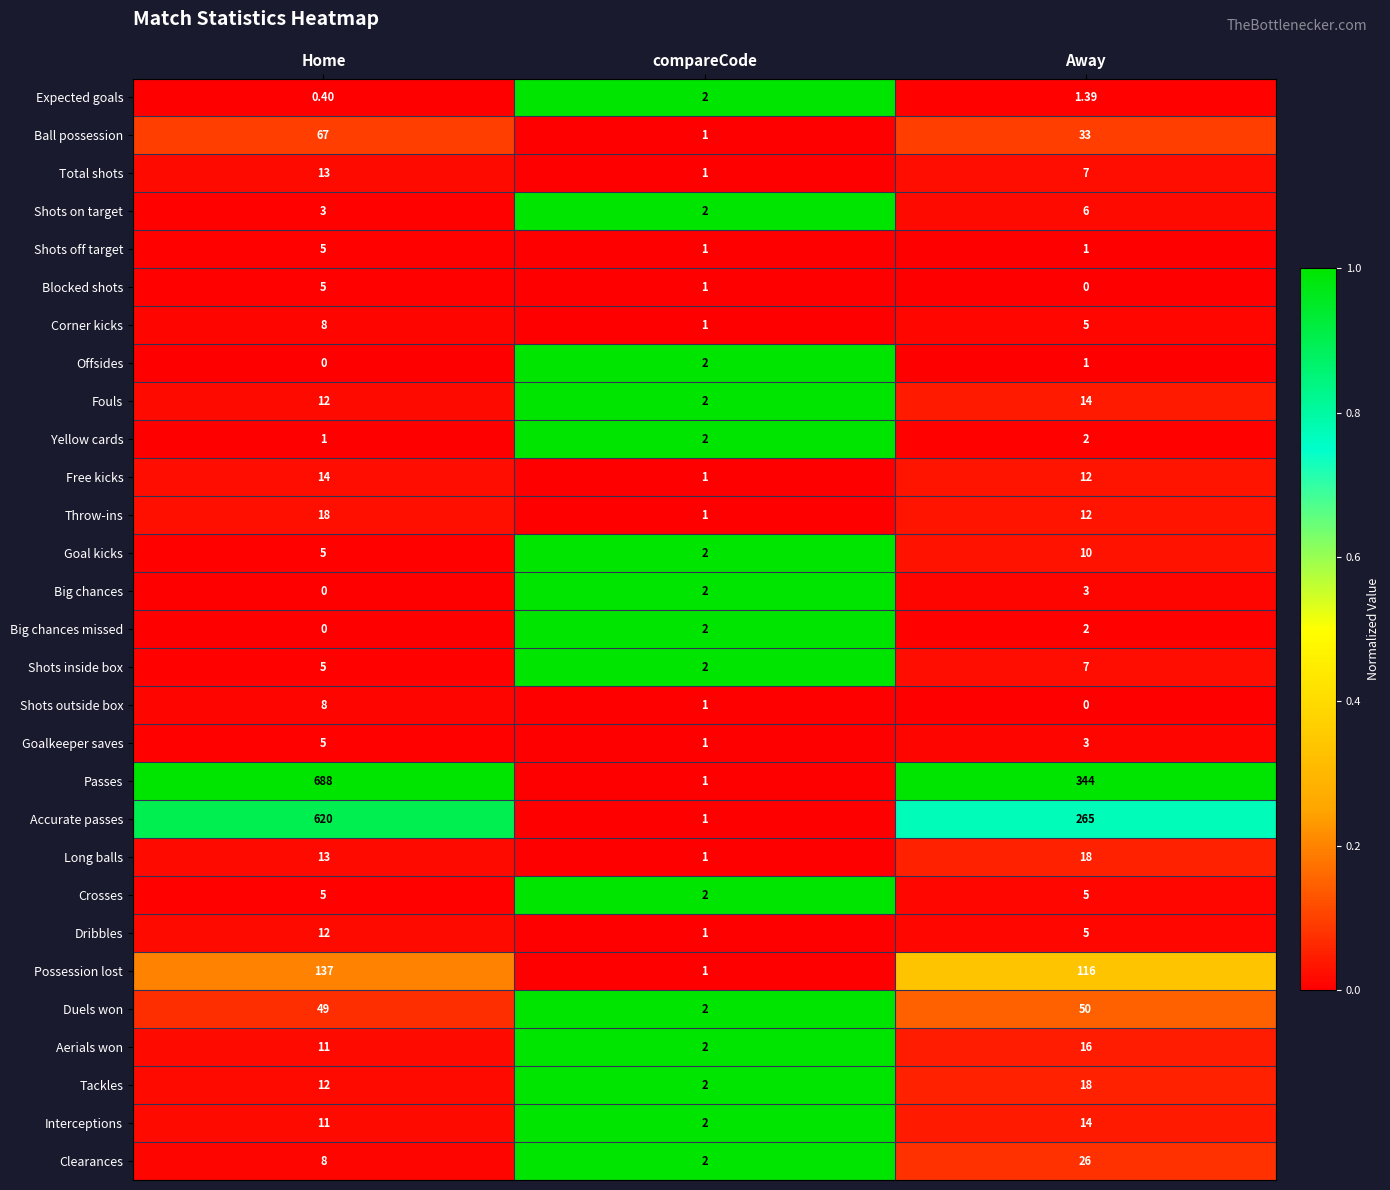

Which series has the widest spread of values?

Passes